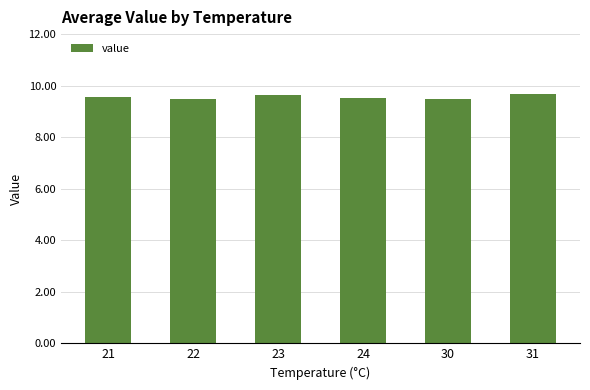

How many values are between 9 and 10?

6